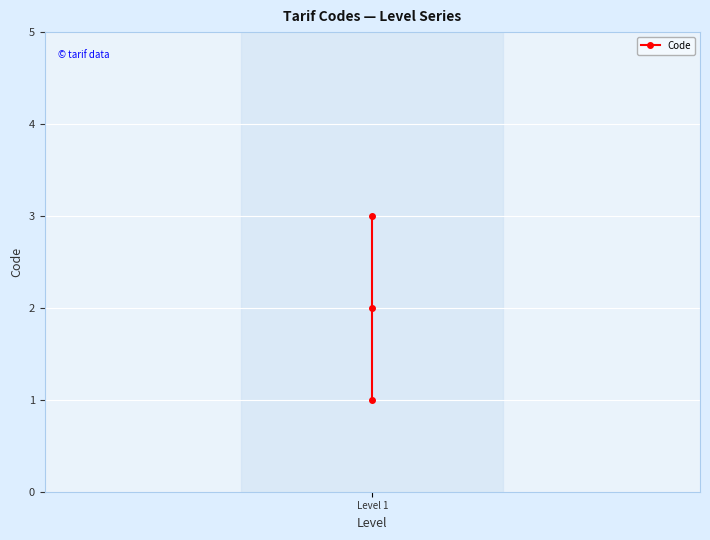

Which has a higher value, Level 1 or Level 1?

Level 1